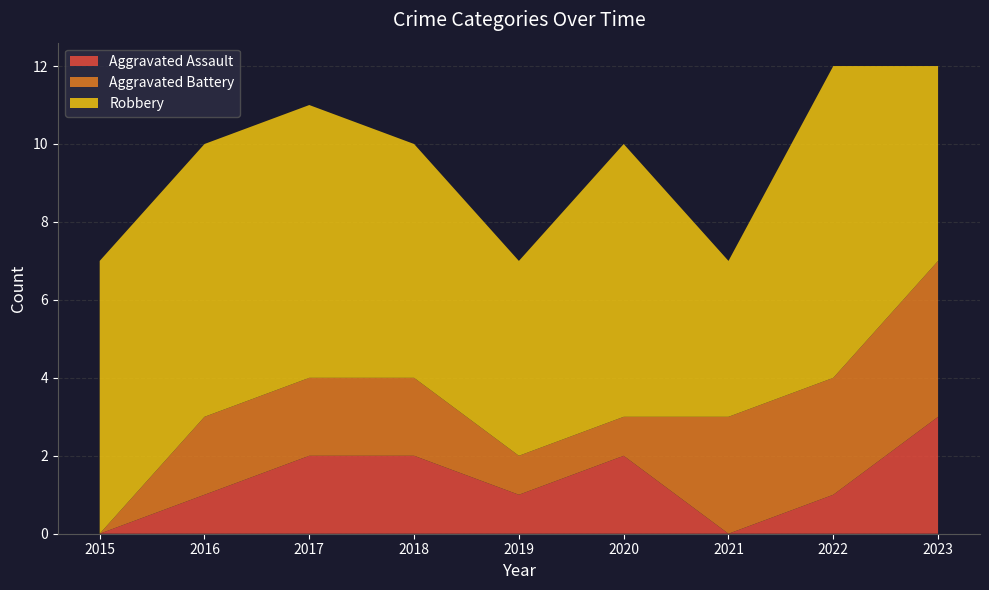

Reading left to right, extract all data points from this chart.

Aggravated Assault: 0	1	2	2	1	2	0	1	3
Aggravated Battery: 0	2	2	2	1	1	3	3	4
Robbery: 7	7	7	6	5	7	4	8	5